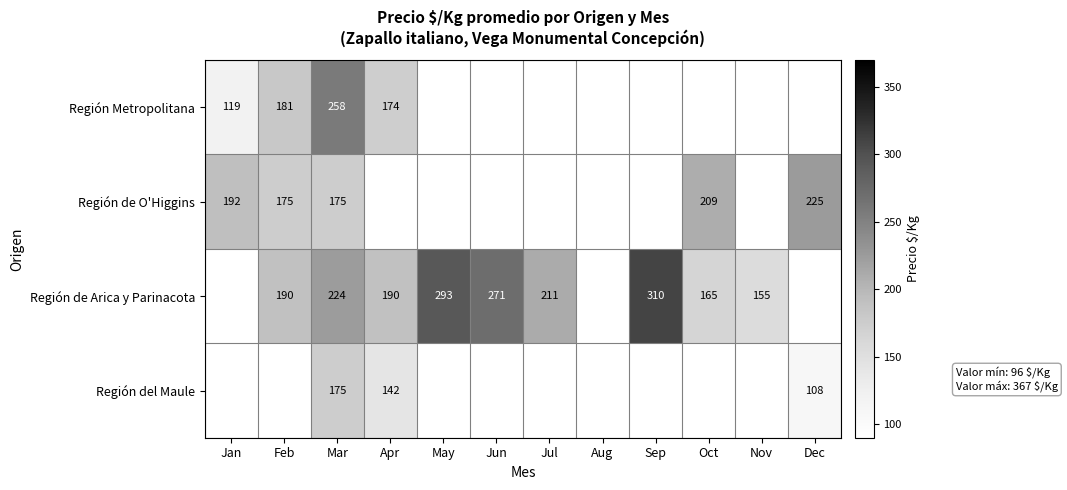

The Región de Arica y Parinacota series shows 61.5 at Oct. True or false?

False